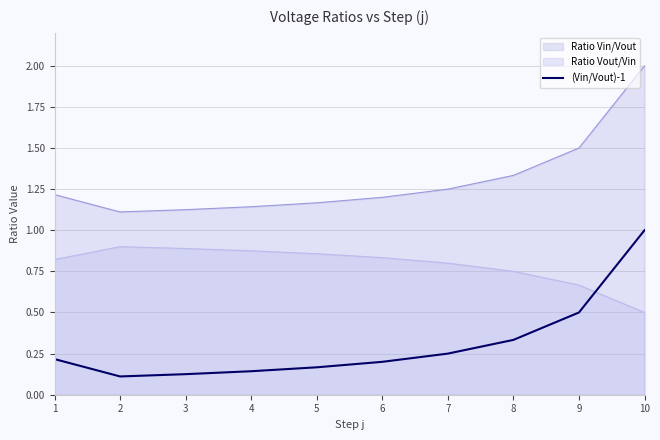

At 9, list the series in order from smallest to largest.

(Vin/Vout)-1, Ratio Vout/Vin, Ratio Vin/Vout